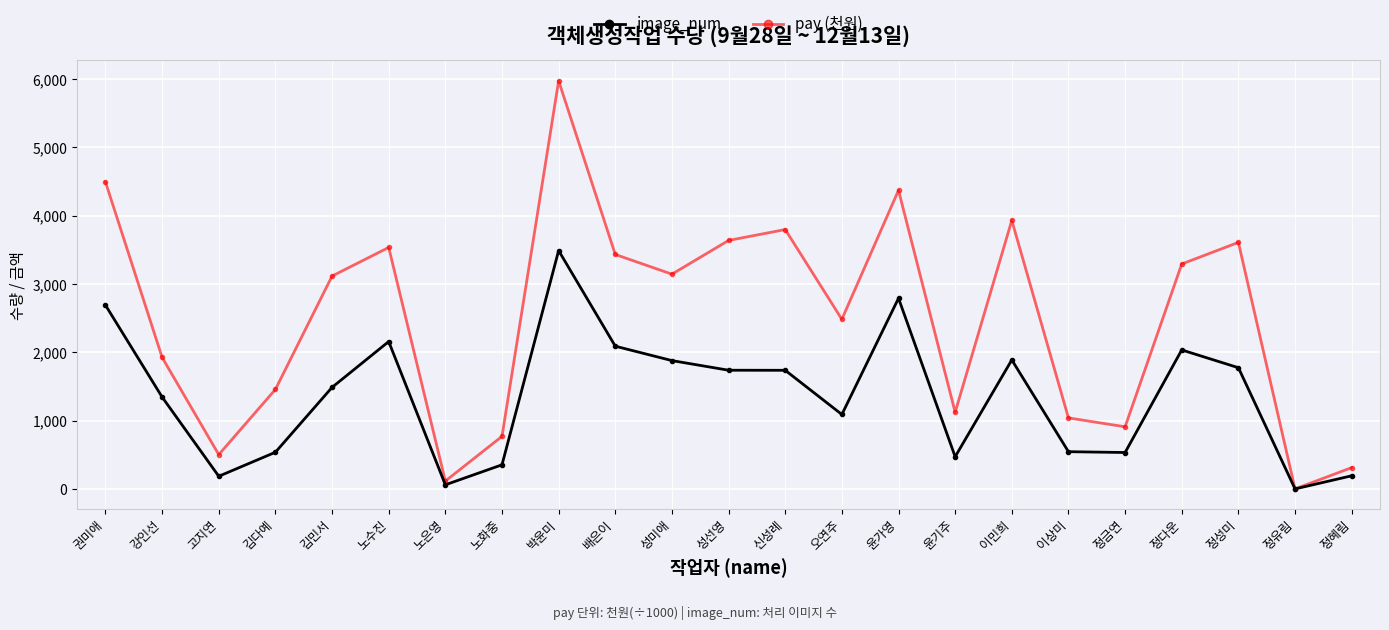

Where is the first local maximum for image_num?

노수진